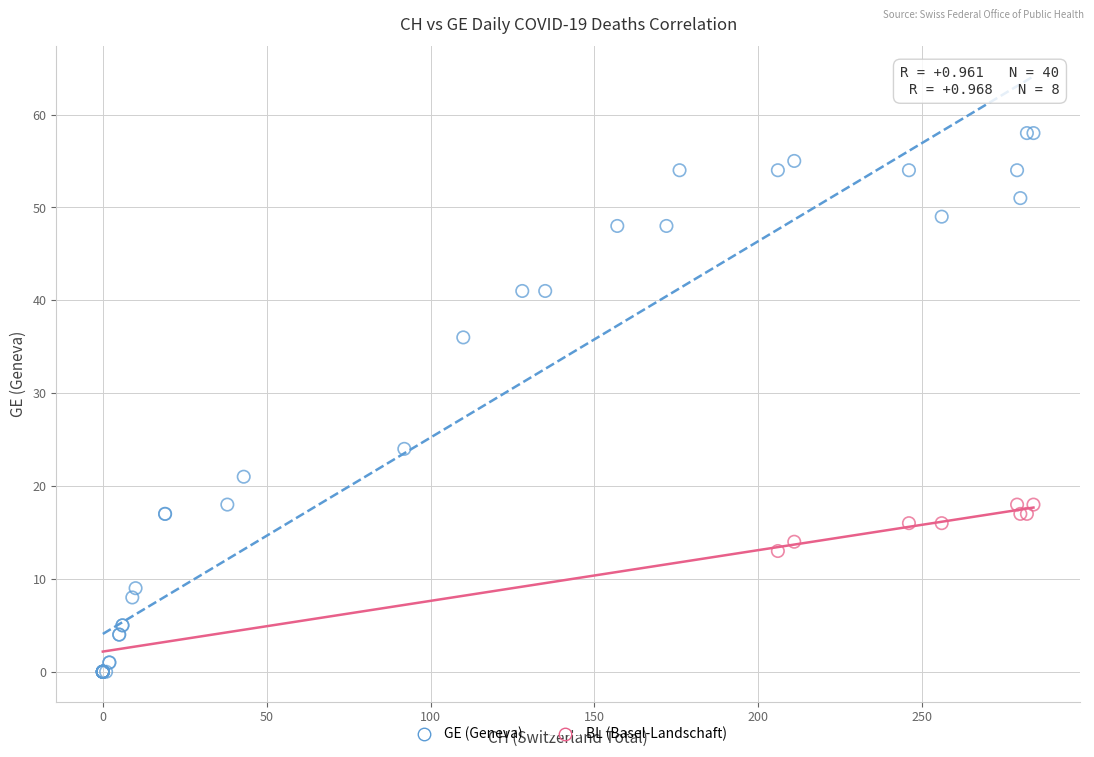

Which series reaches the minimum Y coordinate?

GE (Geneva)